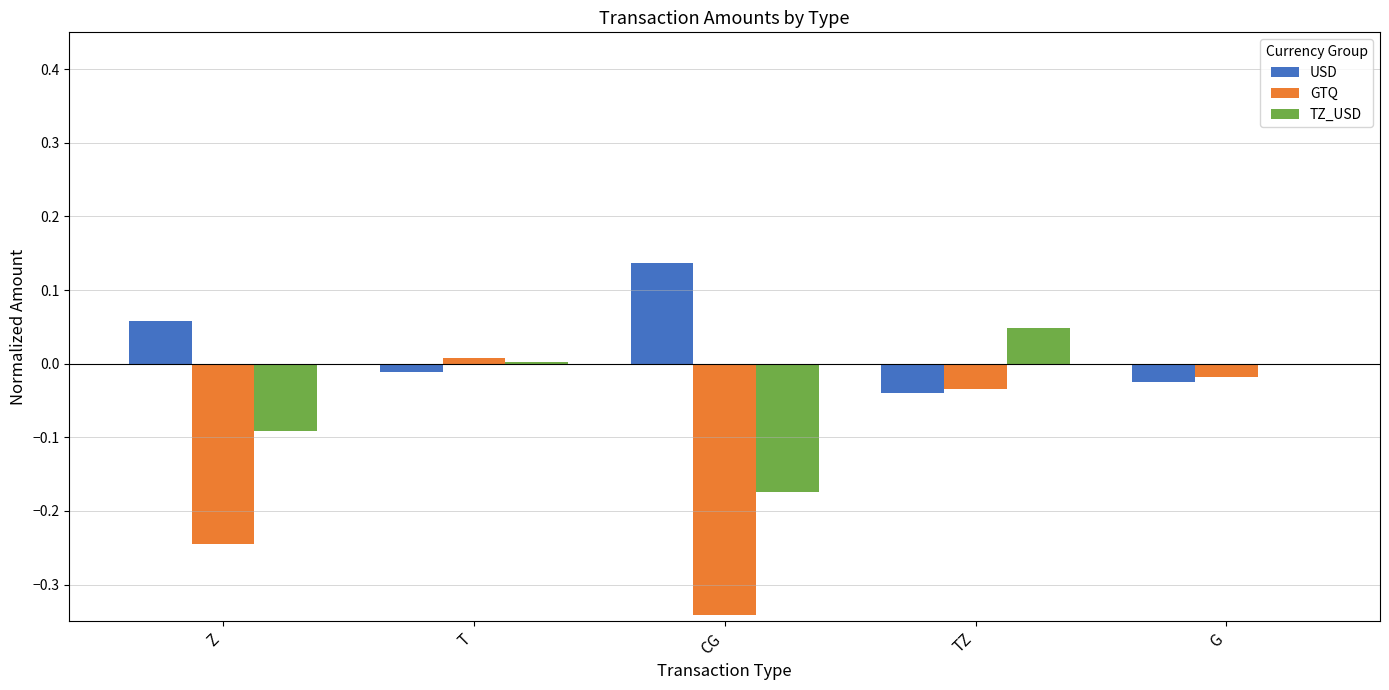

How many data points in USD are above 0?

2